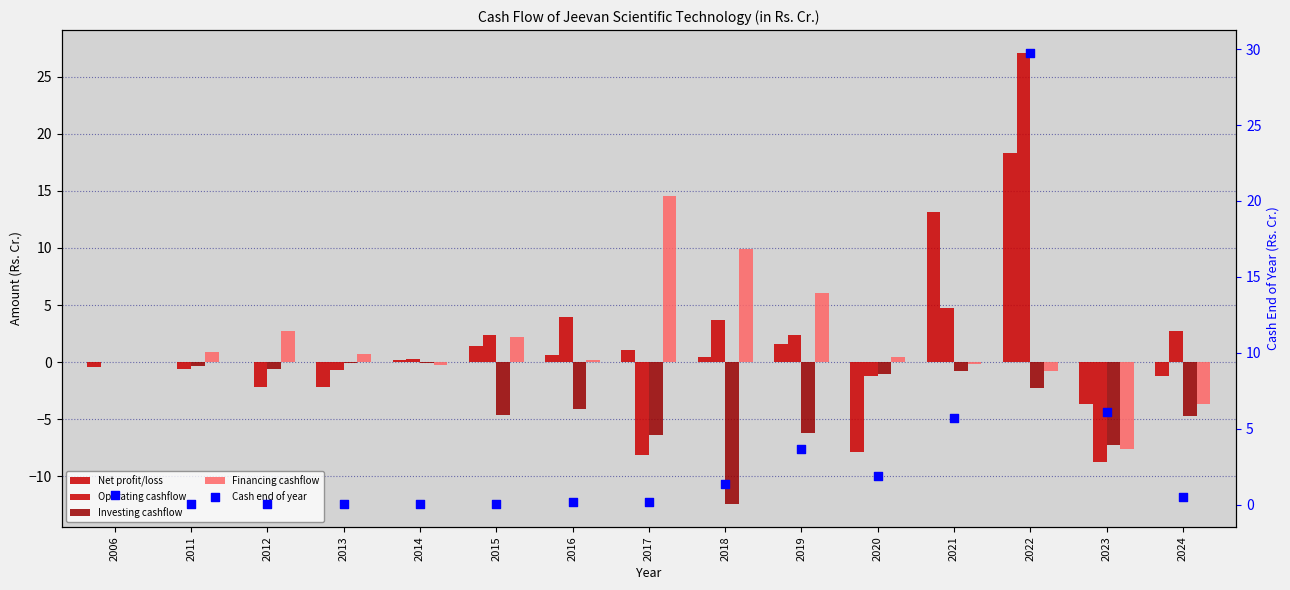

Which series contains the lowest Y value?

Investing cashflow